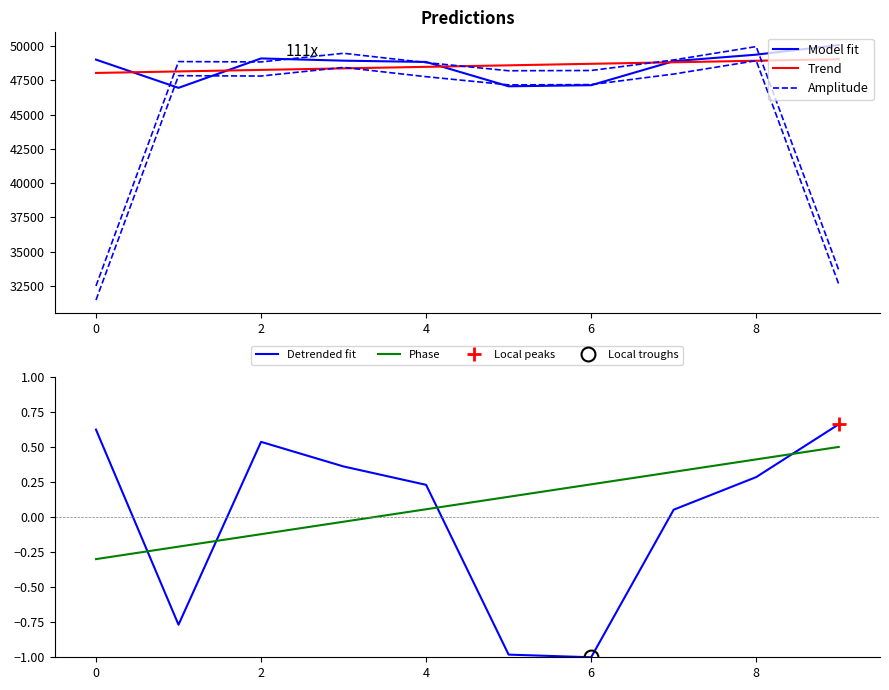

What is the difference between the second highest and minimum values in the Amplitude series?

16970.0